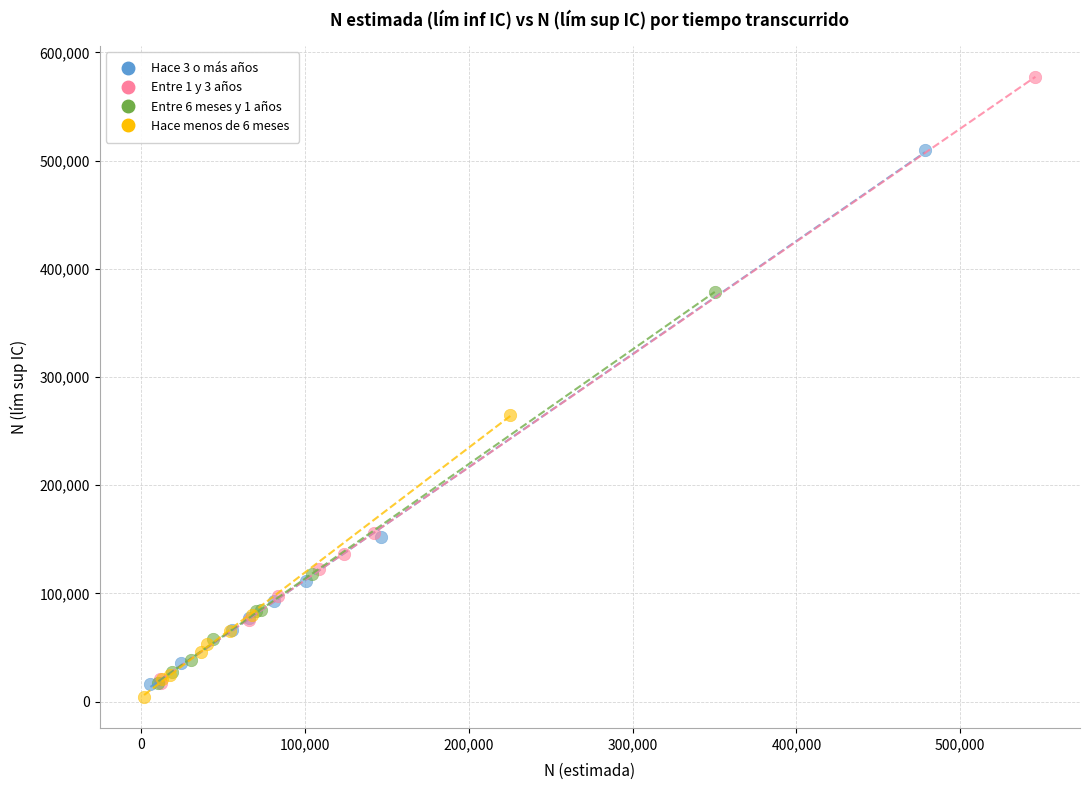

Which series contains the lowest Y value?

Hace menos de 6 meses